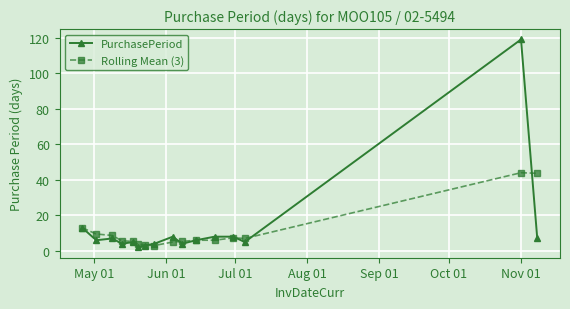

Rank the series by their maximum value, from lowest to highest.

Rolling Mean (3), PurchasePeriod